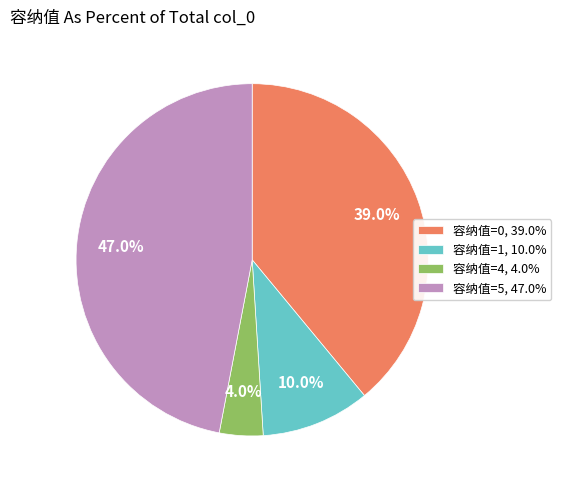

Is there any slice that represents more than half of the pie?

No